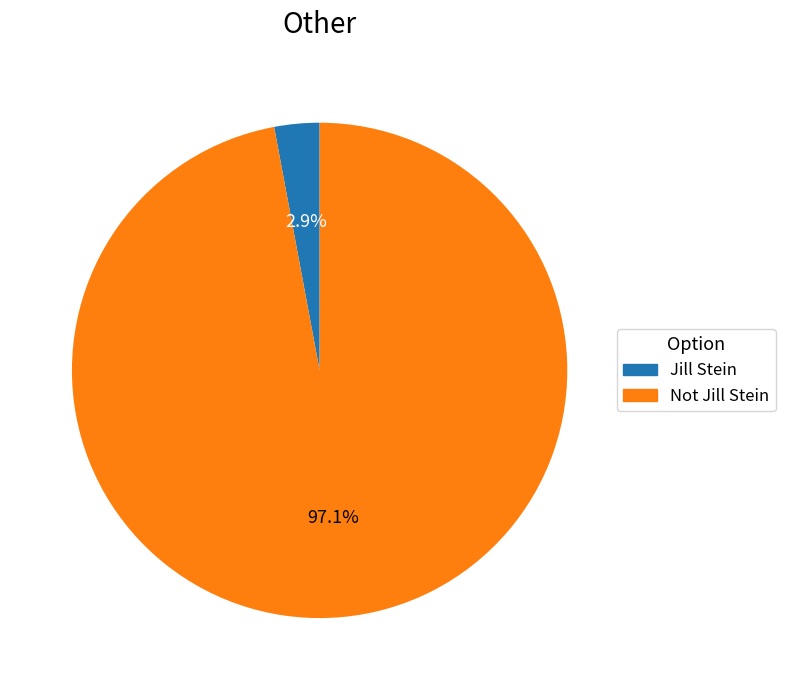

Is there a majority slice in this chart?

Yes